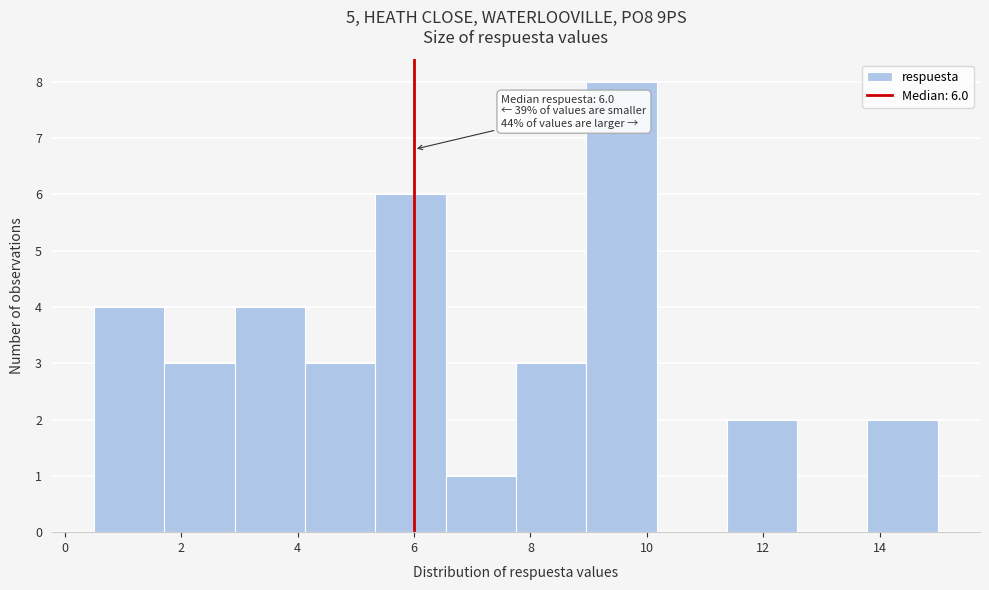

Over which range of the x-axis is the bar tallest?

9.0 to 10.2